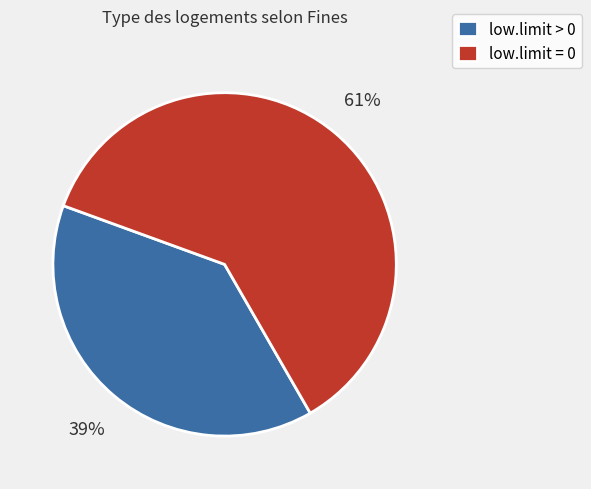

Which category accounts for the majority?

low.limit = 0